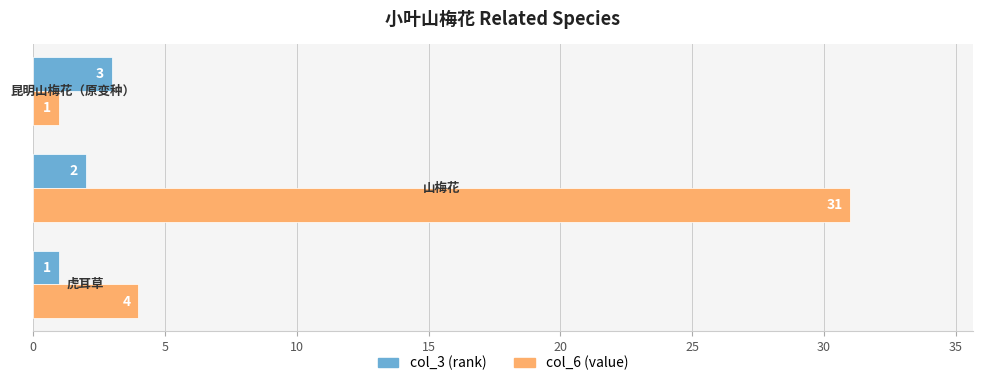

Which series has the largest range (max minus min)?

col_6 (value)